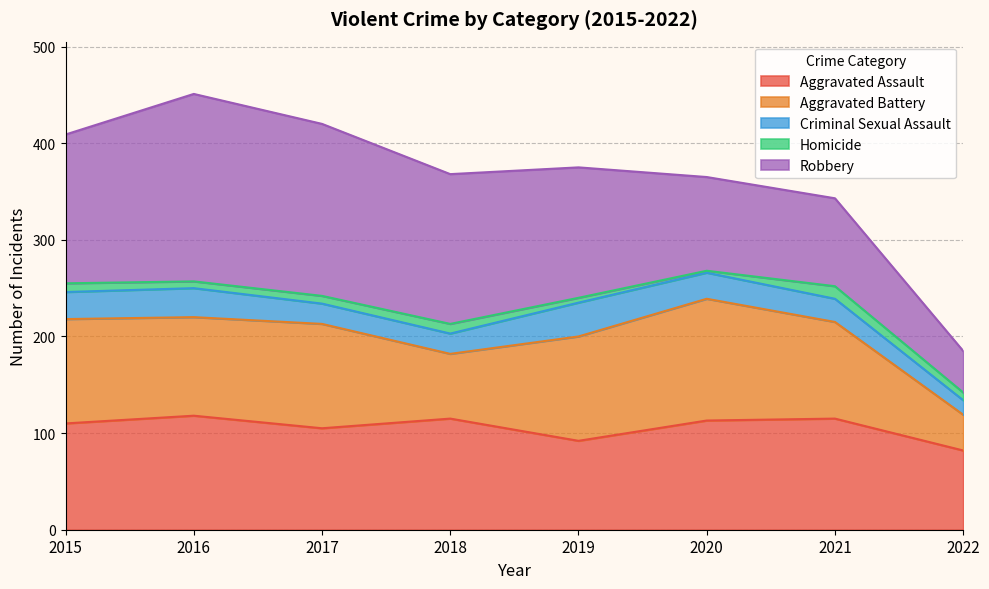

Reading left to right, what are all the values shown in this chart?

Aggravated Assault: 110	118	105	115	92	113	115	82
Aggravated Battery: 108	102	108	67	108	126	100	37
Criminal Sexual Assault: 28	30	21	21	35	27	24	15
Homicide: 9	7	8	10	5	2	13	8
Robbery: 154	194	178	155	135	97	91	43